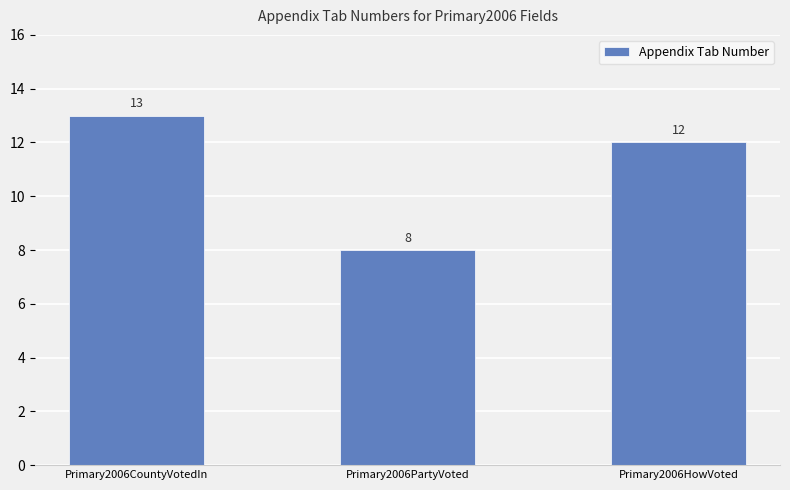

At which category does the chart reach its peak across all series?

Primary2006CountyVotedIn